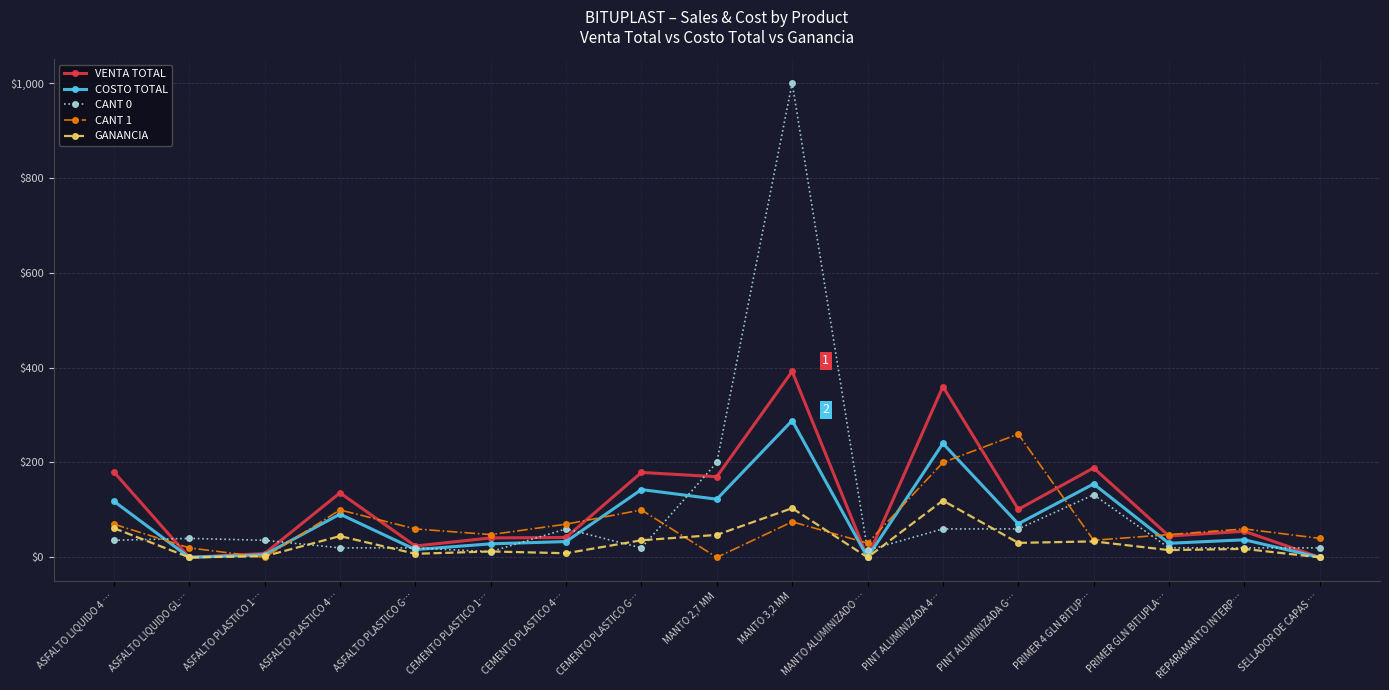

True or false: CANT 0 has more than 1 points higher than both neighbors.

True